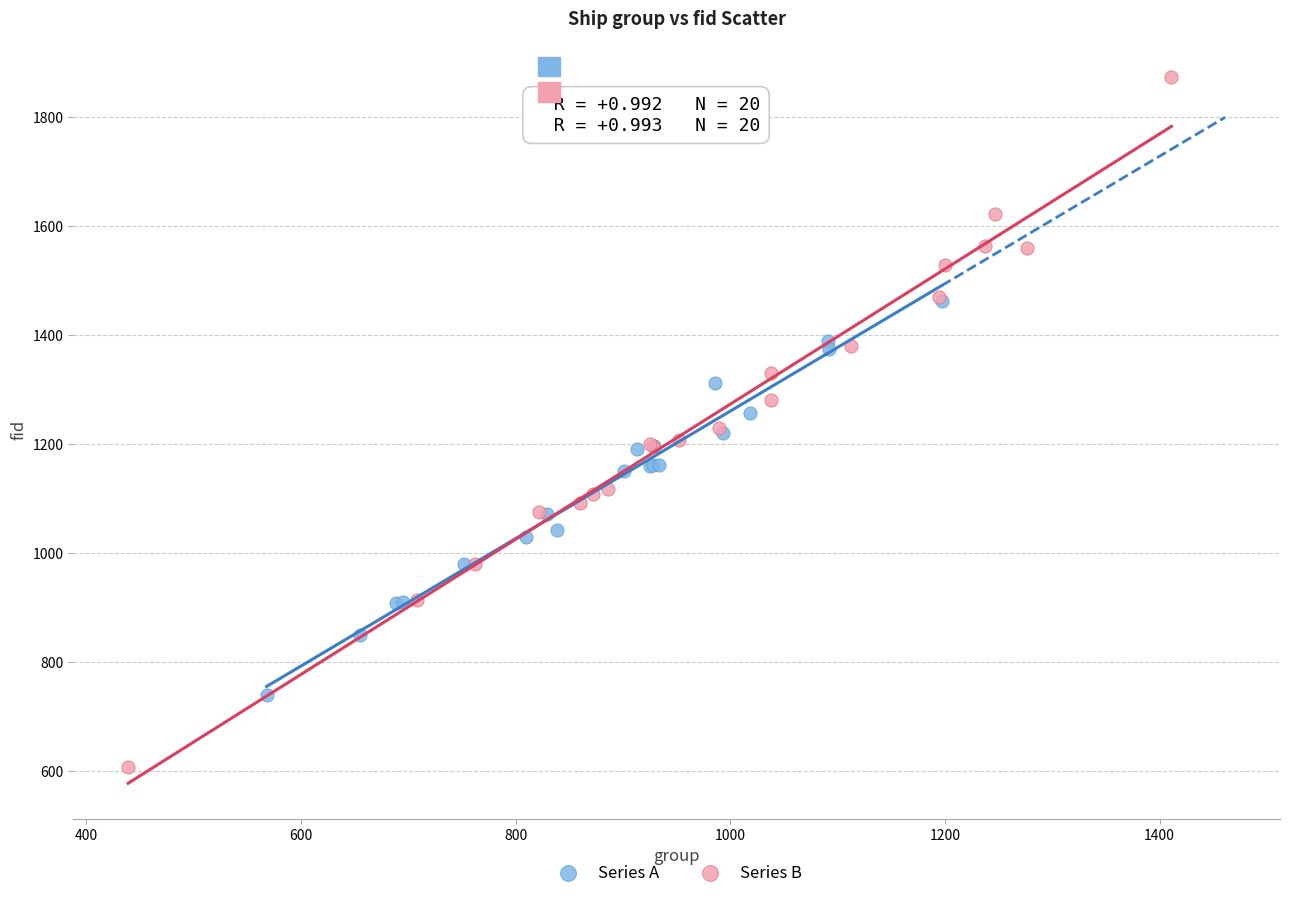

Which series contains the highest Y value?

Series B